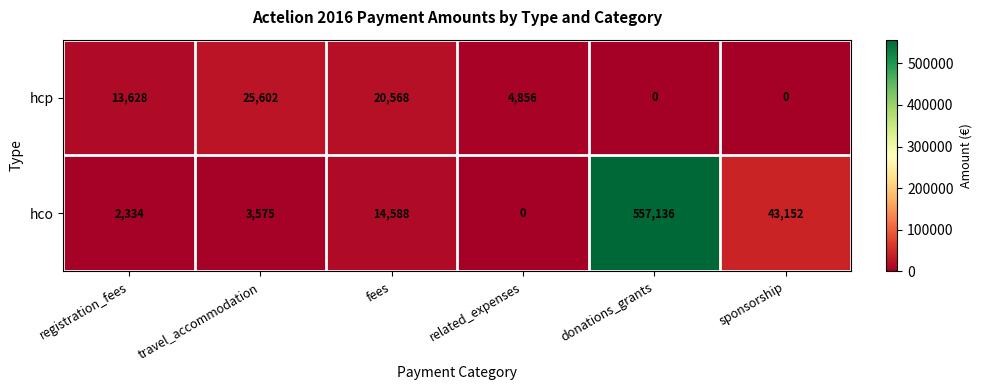

At registration_fees, list the series in order from largest to smallest.

hcp, hco